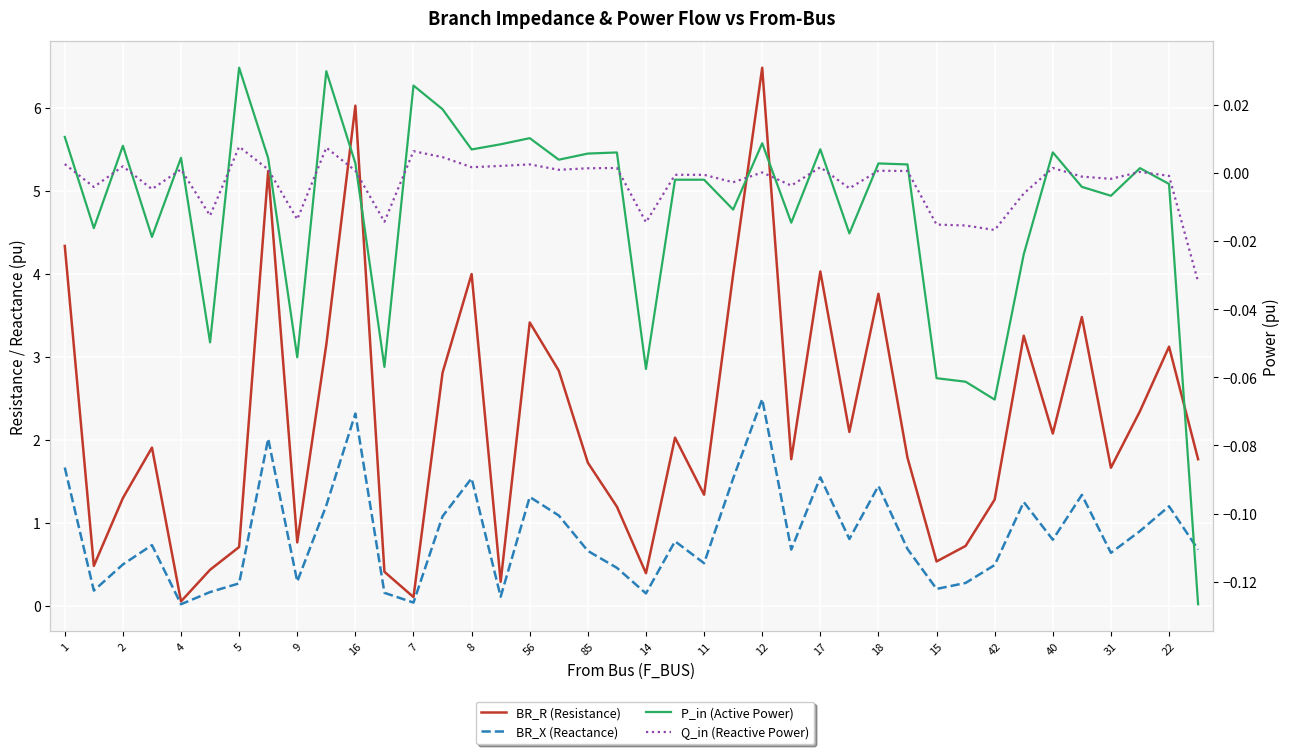

Reading left to right, what are all the values shown in this chart?

BR_R (Resistance): 4.3	0.5	1.3	1.9	0.1	0.4	0.7	5.2	0.8	3.2	6.0	0.4	0.1	2.8	4.0	0.3	3.4	2.8	1.7	1.2	0.4	2.0	1.3	4.0	6.5	1.8	4.0	2.1	3.8	1.8	0.5	0.7	1.3	3.3	2.1	3.5	1.7	2.3	3.1	1.8
BR_X (Reactance): 1.7	0.2	0.5	0.7	0.0	0.2	0.3	2.0	0.3	1.2	2.3	0.2	0.0	1.1	1.5	0.1	1.3	1.1	0.7	0.5	0.2	0.8	0.5	1.5	2.5	0.7	1.6	0.8	1.4	0.7	0.2	0.3	0.5	1.3	0.8	1.3	0.6	0.9	1.2	0.7
P_in (Active Power): 0.0	-0.0	0.0	-0.0	0.0	-0.0	0.0	0.0	-0.1	0.0	0.0	-0.1	0.0	0.0	0.0	0.0	0.0	0.0	0.0	0.0	-0.1	-0.0	-0.0	-0.0	0.0	-0.0	0.0	-0.0	0.0	0.0	-0.1	-0.1	-0.1	-0.0	0.0	-0.0	-0.0	0.0	-0.0	-0.1
Q_in (Reactive Power): 0.0	-0.0	0.0	-0.0	0.0	-0.0	0.0	0.0	-0.0	0.0	0.0	-0.0	0.0	0.0	0.0	0.0	0.0	0.0	0.0	0.0	-0.0	-0.0	-0.0	-0.0	0.0	-0.0	0.0	-0.0	0.0	0.0	-0.0	-0.0	-0.0	-0.0	0.0	-0.0	-0.0	0.0	-0.0	-0.0